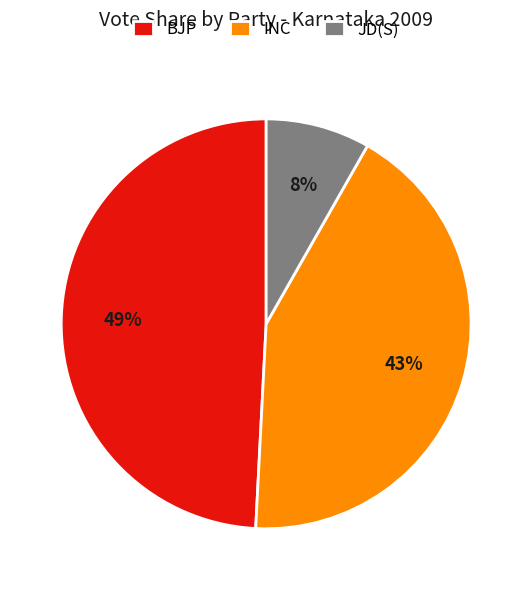

What is the smallest slice in the pie chart?

JD(S)